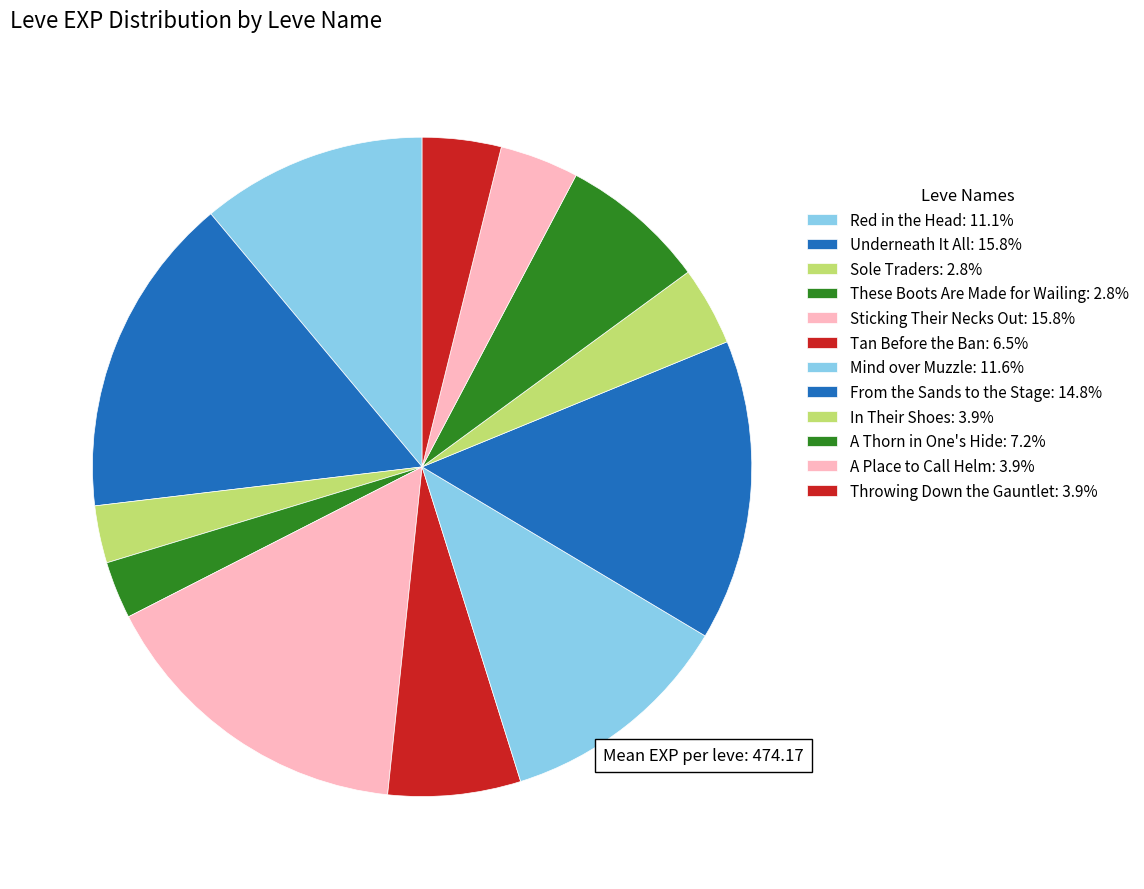

Which category has the smallest portion of the pie?

Sole Traders